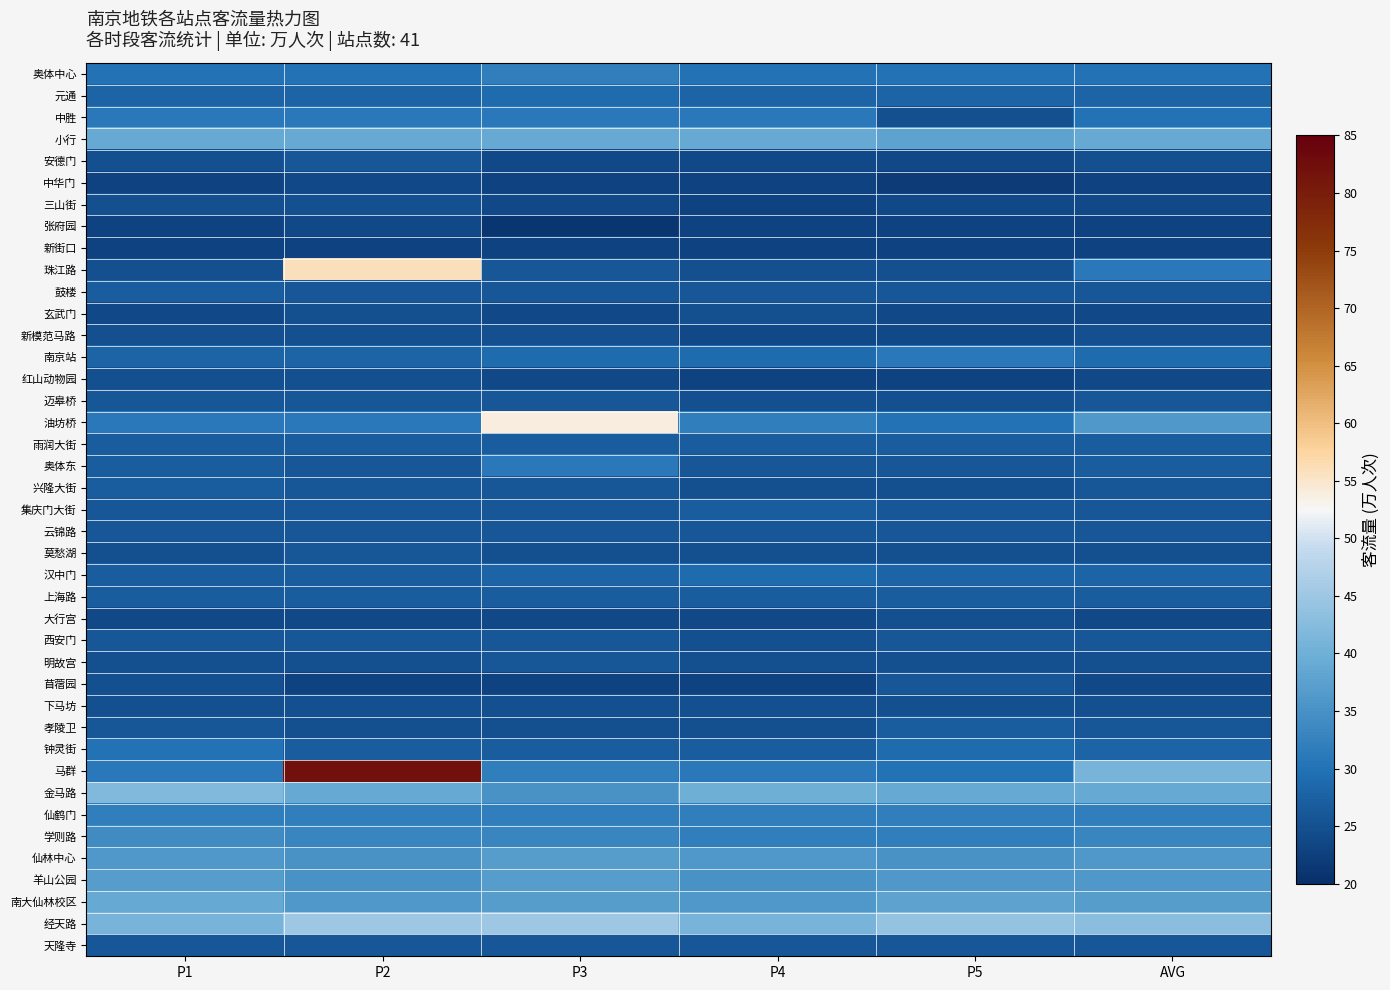

What is the minimum value for 马群?

30